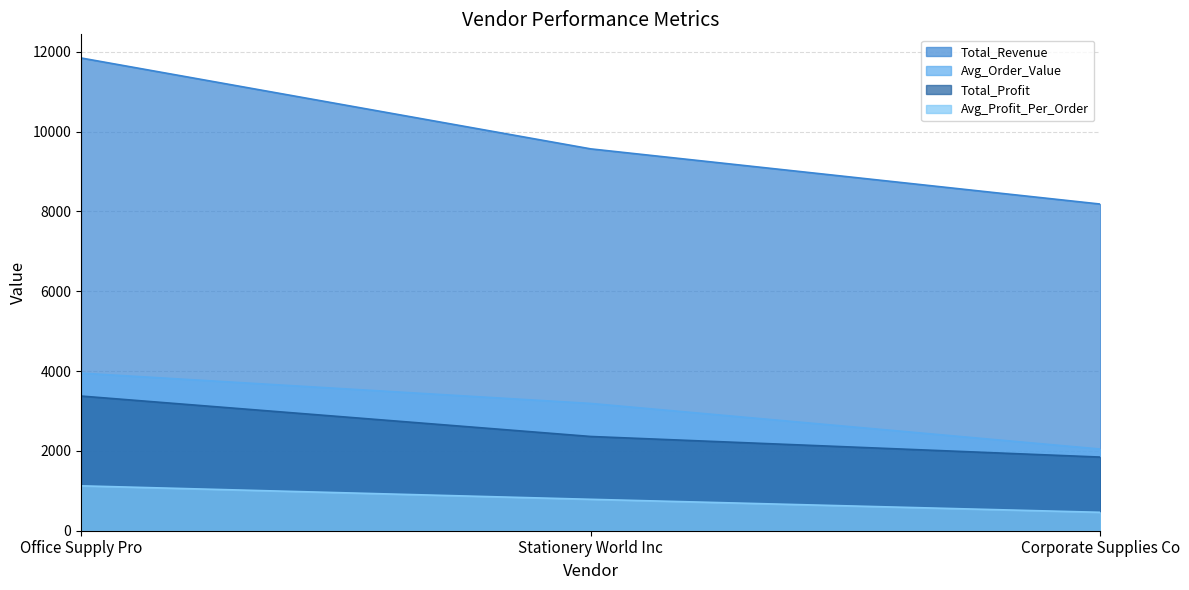

Does the chart display data point markers on the line(s)?

No